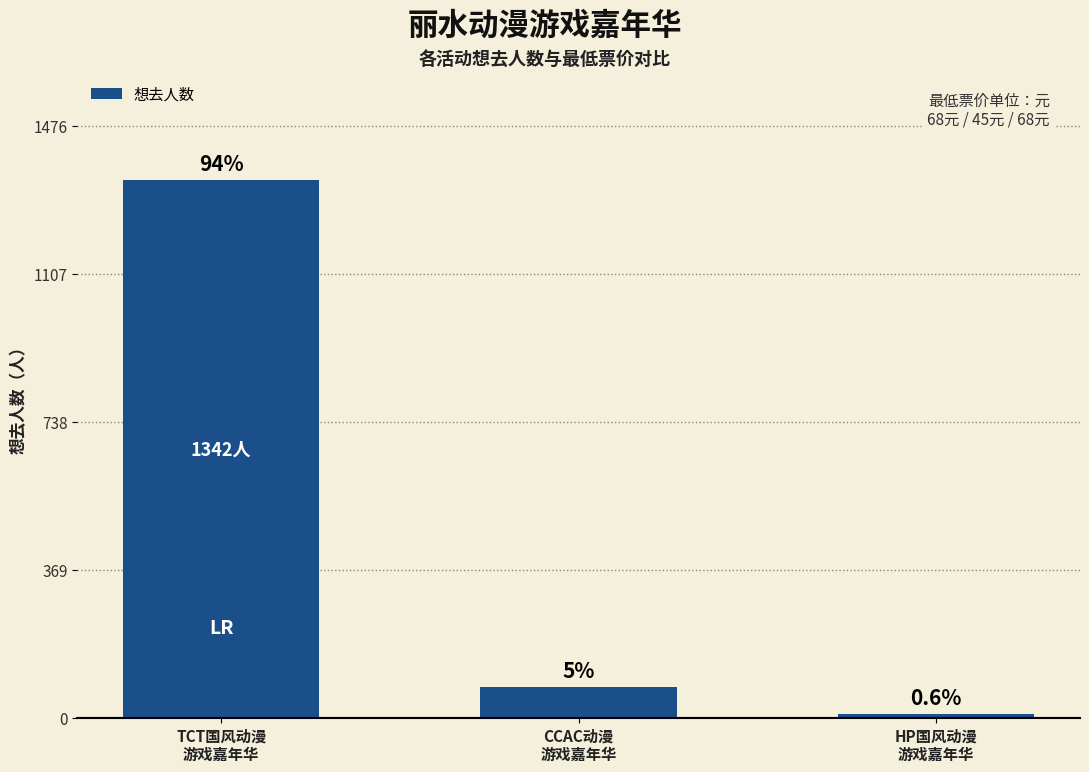

At which label does the data first exceed 76?

TCT国风动漫
游戏嘉年华